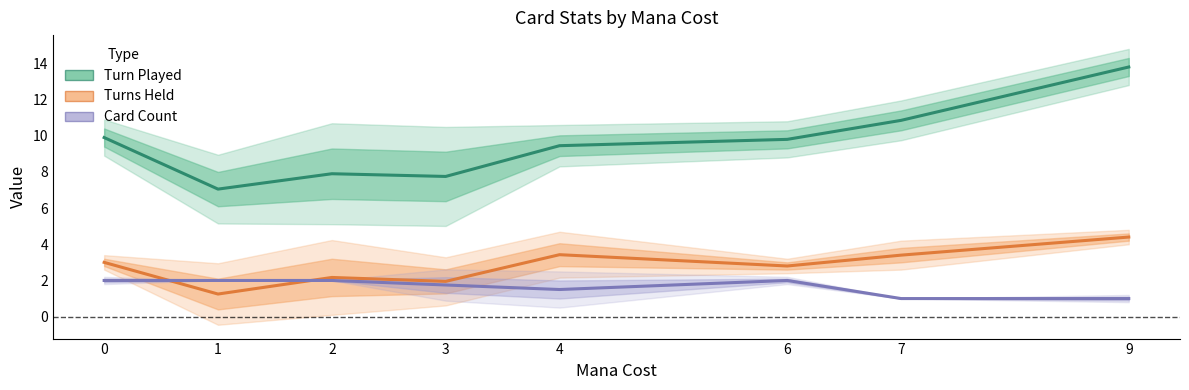

Read the Turns Held value at 6.

2.8